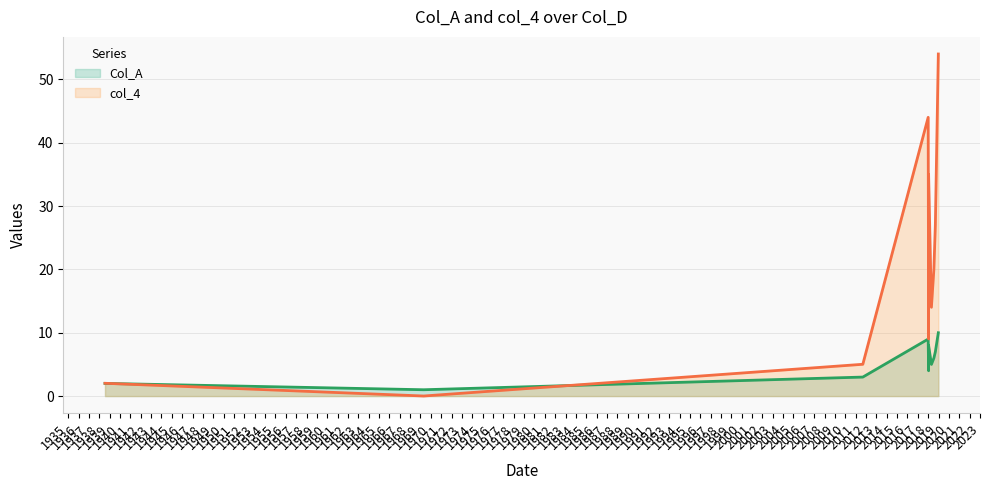

True or false: col_4 has a value of 30.4 at 2018-12-25.

False